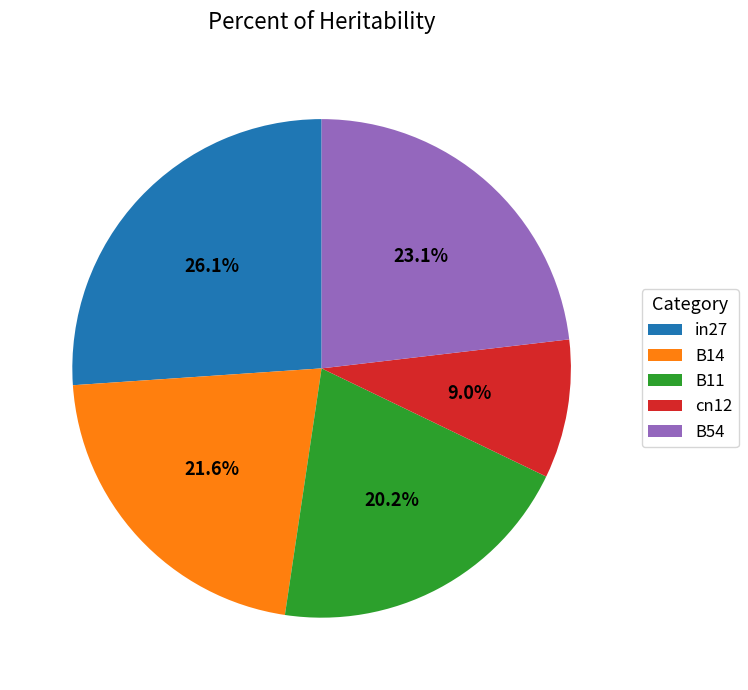

Between B11 and cn12, which is larger?

B11